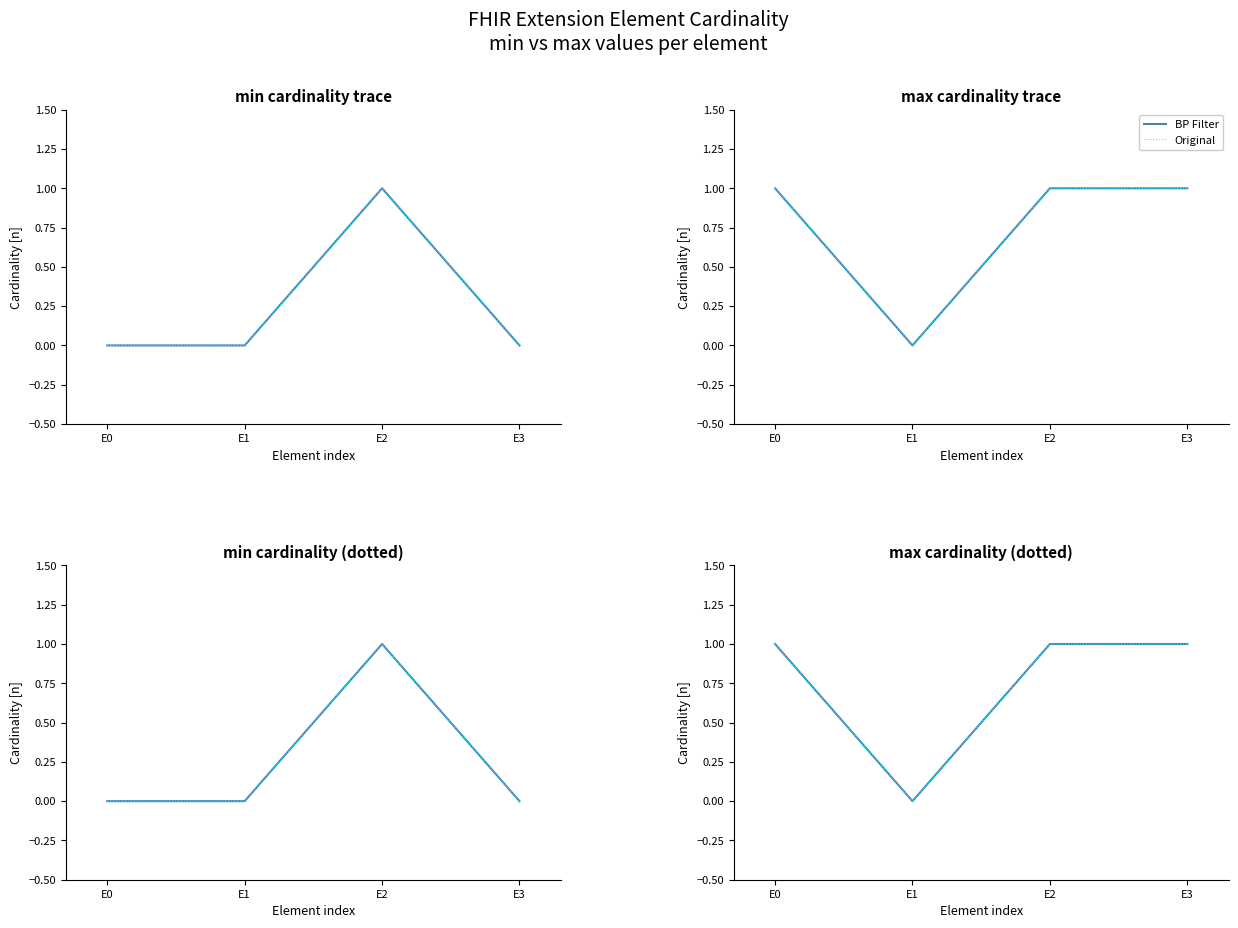

The value of Original at E2 is 1. True or false?

False